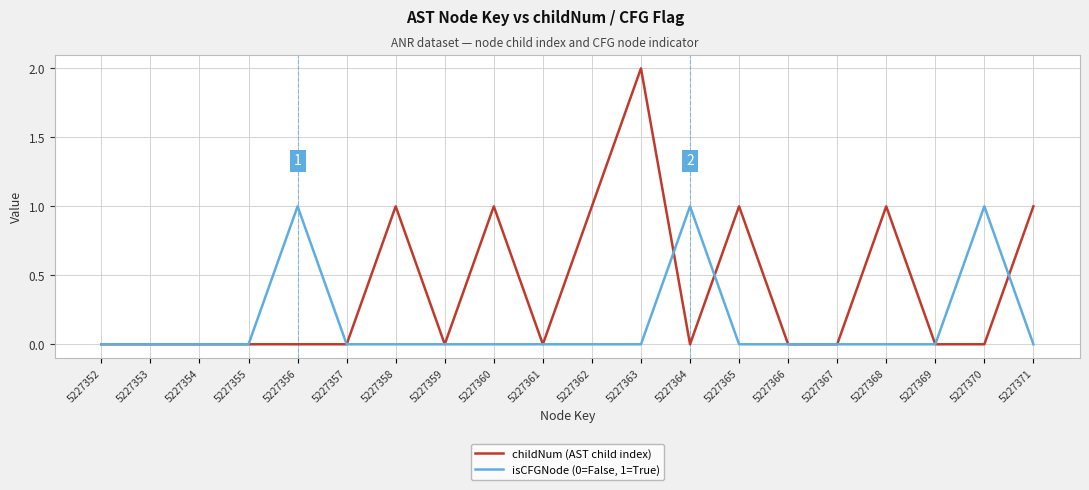

List the series in order of their peak value, lowest first.

isCFGNode (0=False, 1=True), childNum (AST child index)